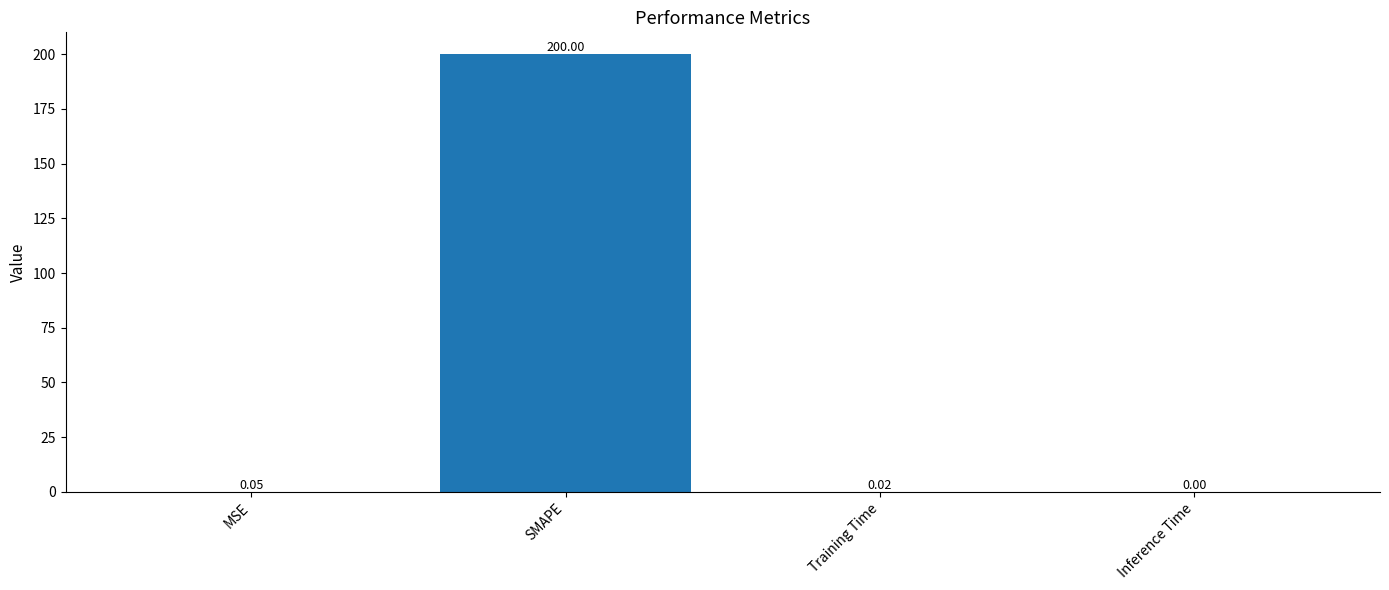

Which category has the highest value across all series?

SMAPE